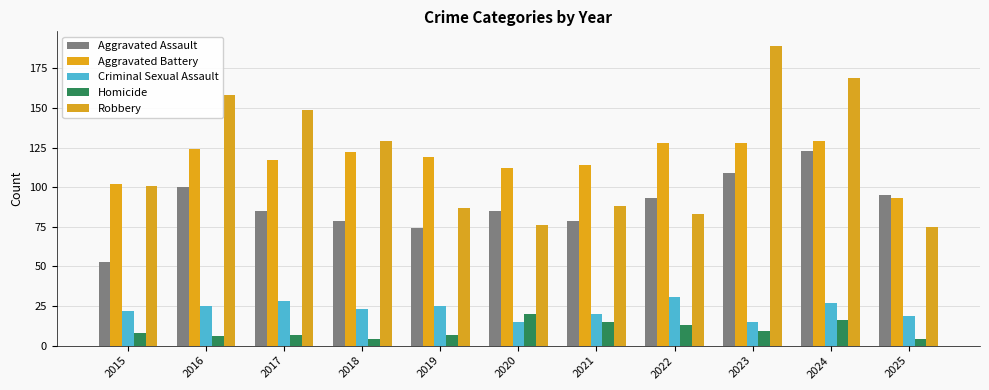

True or false: Robbery has a value of 47 at 2017.

False